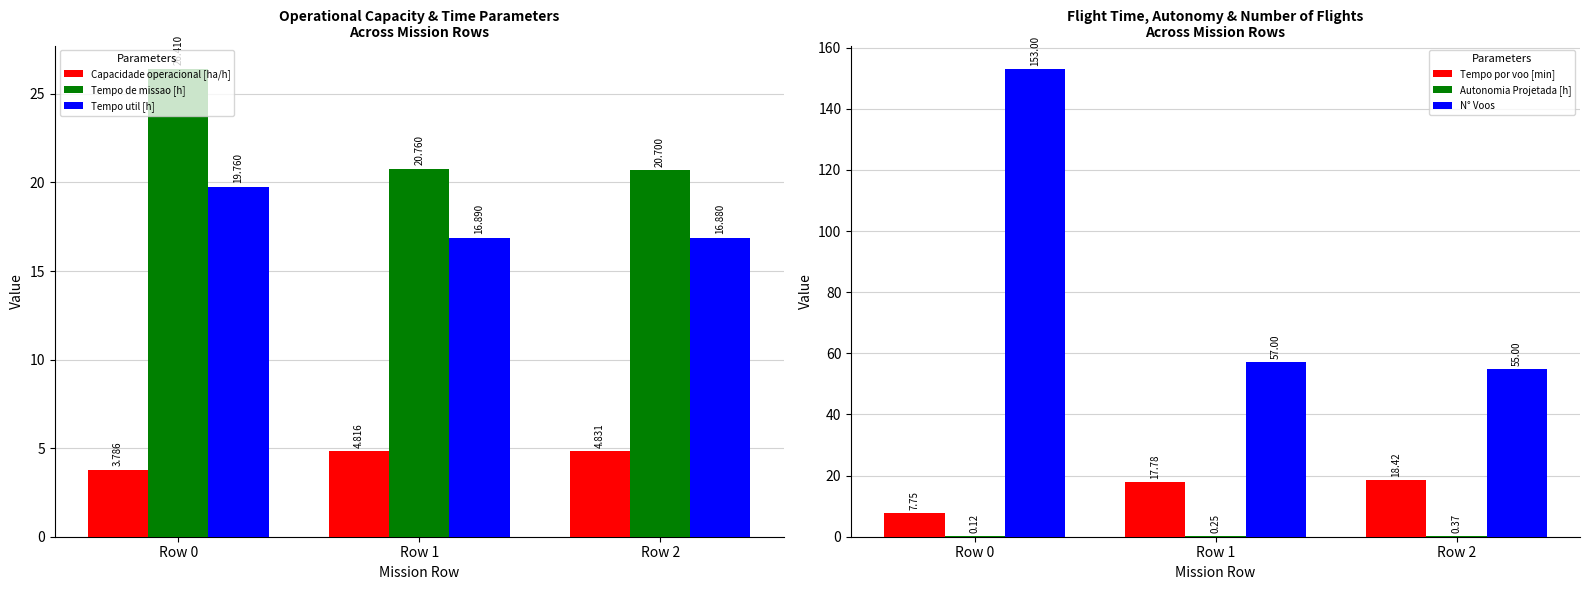

The Autonomia Projetada [h] series shows 0.2 at Row 1. True or false?

True